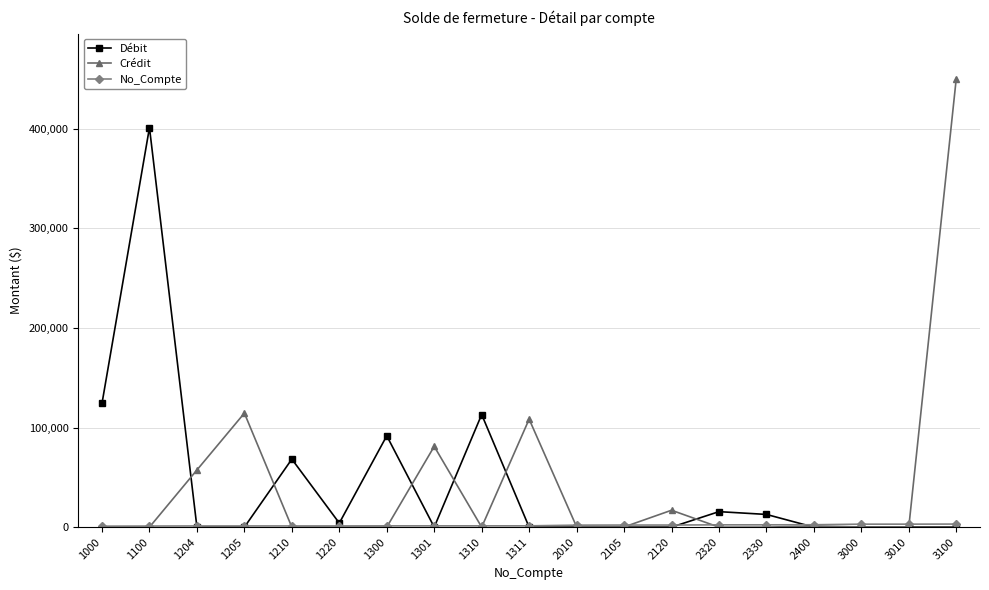

At which category does Débit reach its first local peak?

1100